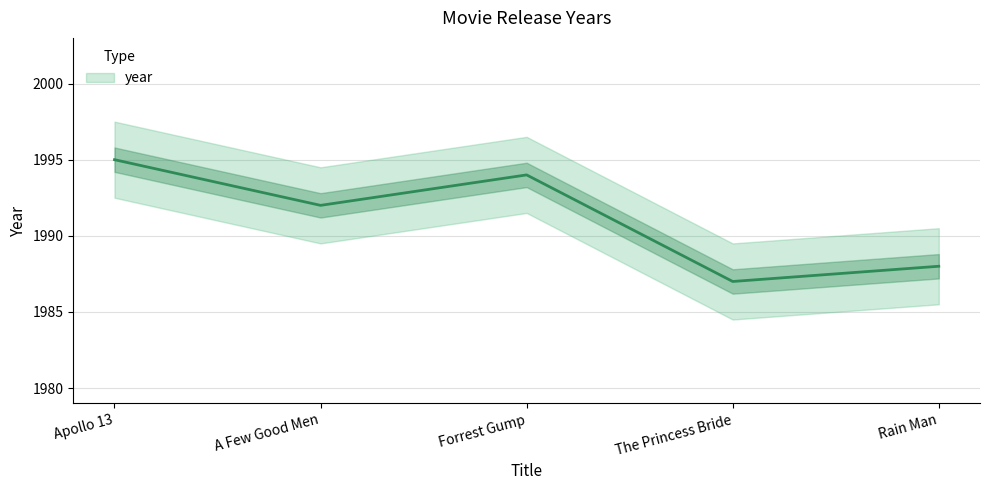

Reading right to left, extract all data points from this chart.

1988	1987	1994	1992	1995